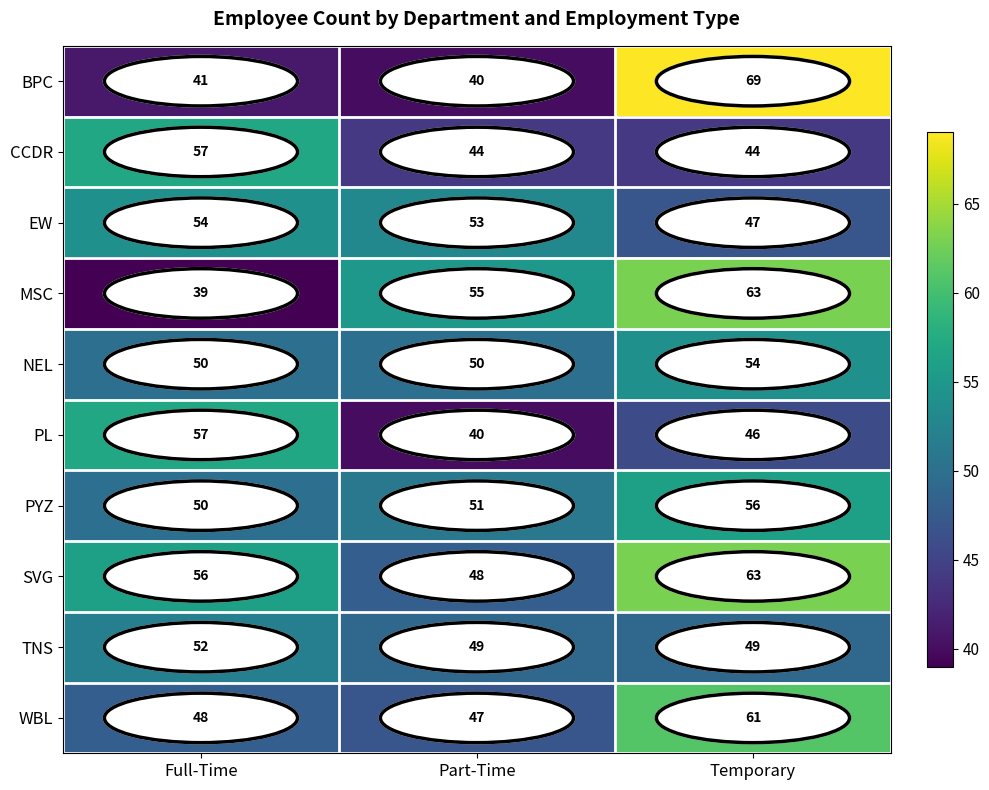

Read the MSC value at Part-Time, to the nearest 5.

55